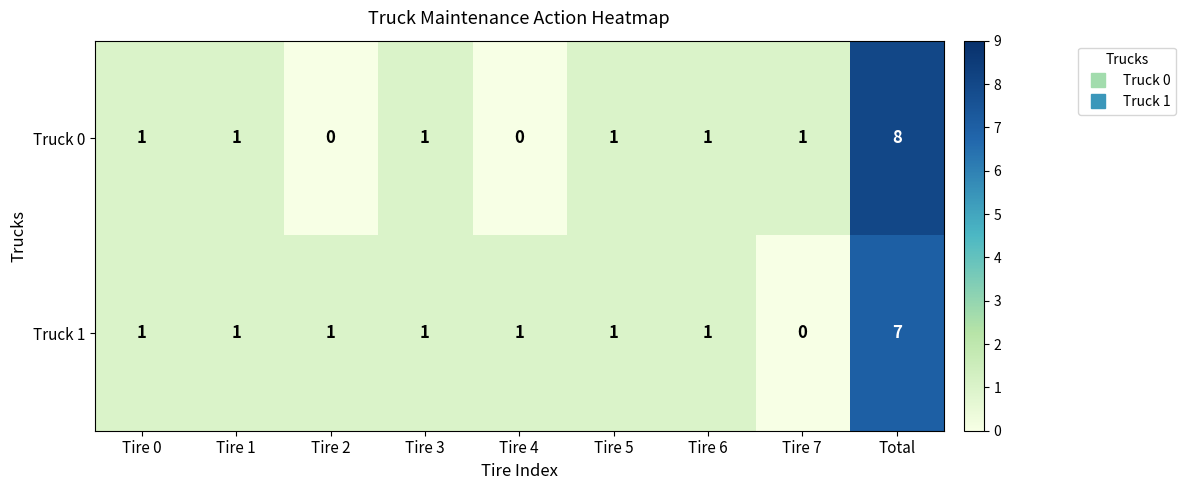

At which category does the chart reach its peak across all series?

Total